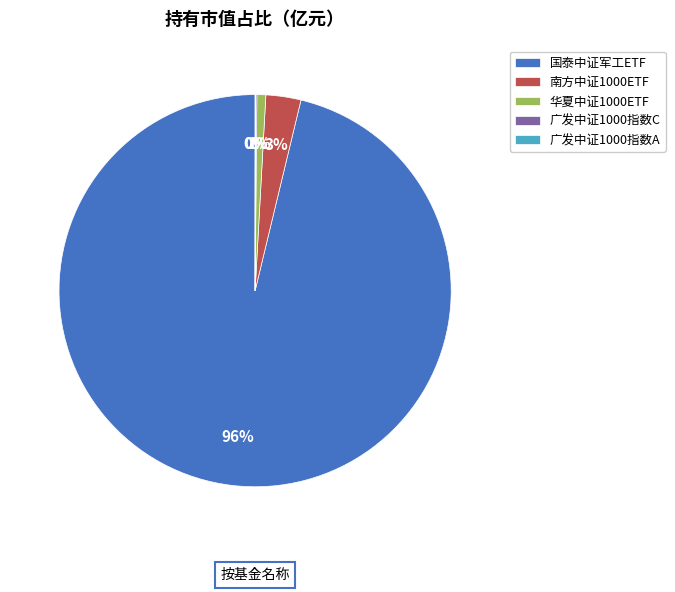

To the nearest percent, what is the difference between the largest and smallest slice percentages?

96%